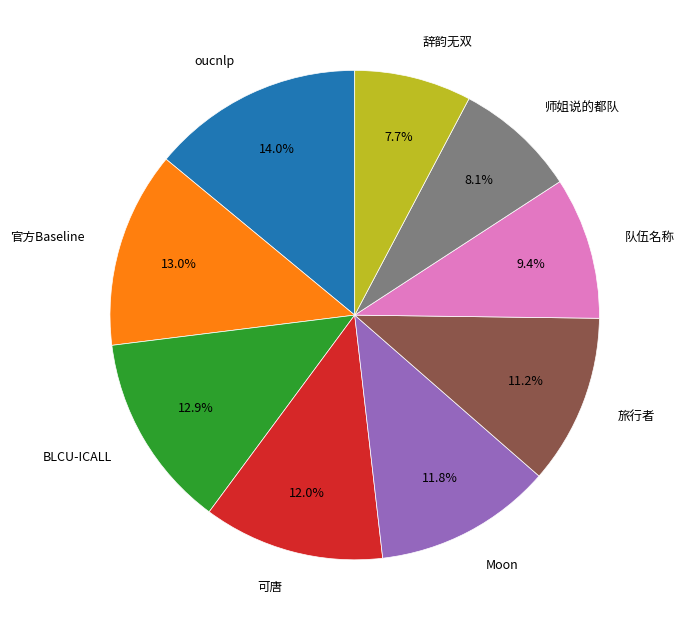

True or false: 师姐说的都队 accounts for 8% of the total.

True